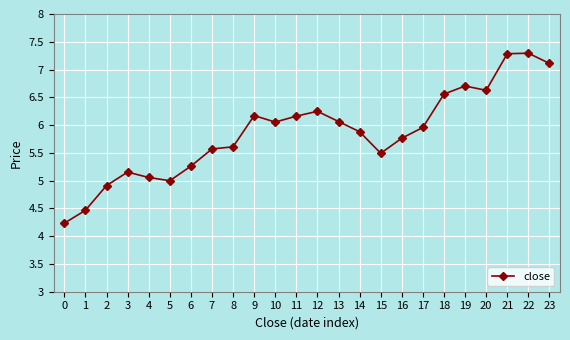

Reading left to right, extract all data points from this chart.

0=4.2	1=4.5	2=4.9	3=5.2	4=5.1	5=5.0	6=5.3	7=5.6	8=5.6	9=6.2	10=6.1	11=6.2	12=6.2	13=6.1	14=5.9	15=5.5	16=5.8	17=6.0	18=6.6	19=6.7	20=6.6	21=7.3	22=7.3	23=7.1